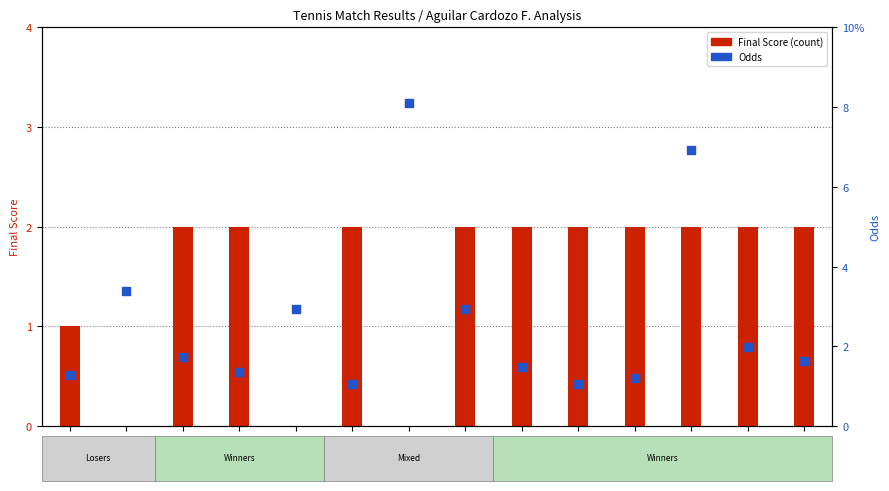

What is the total value across all series at P12?

8.9